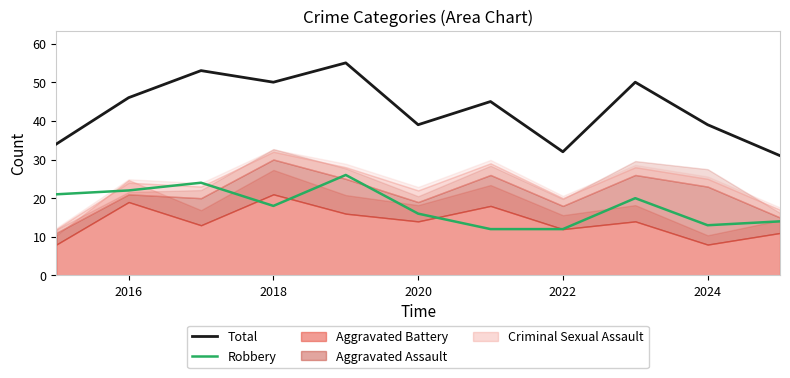

True or false: Total and Robbery intersect in this chart.

False